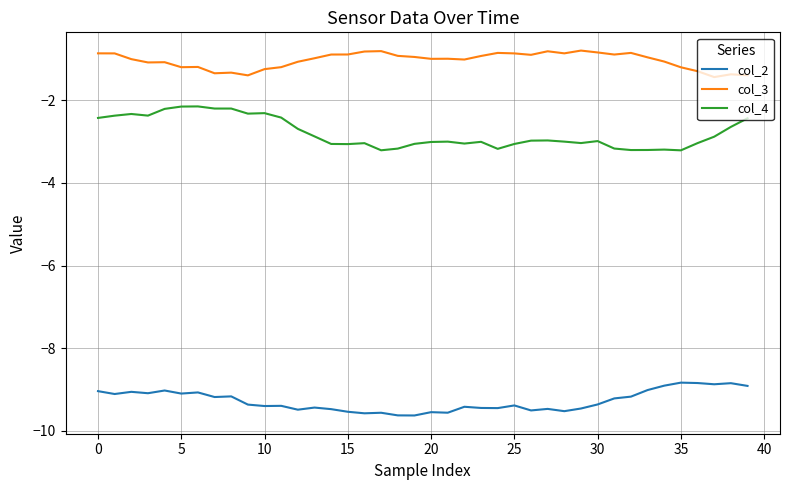

Does the chart have visible grid lines?

Yes